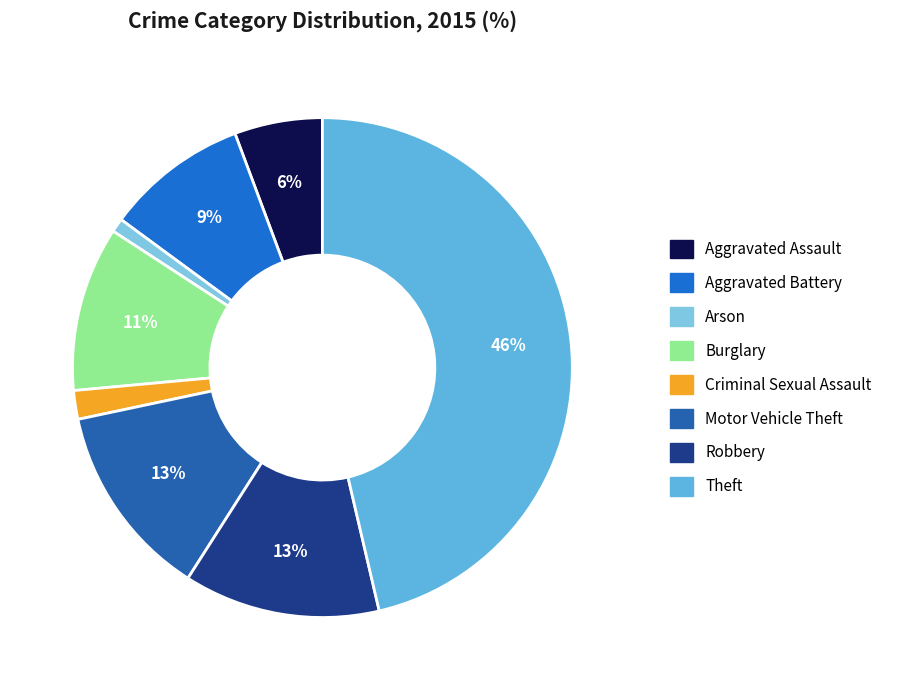

Rank the categories by value from highest to lowest.

Theft, Robbery, Motor Vehicle Theft, Burglary, Aggravated Battery, Aggravated Assault, Criminal Sexual Assault, Arson